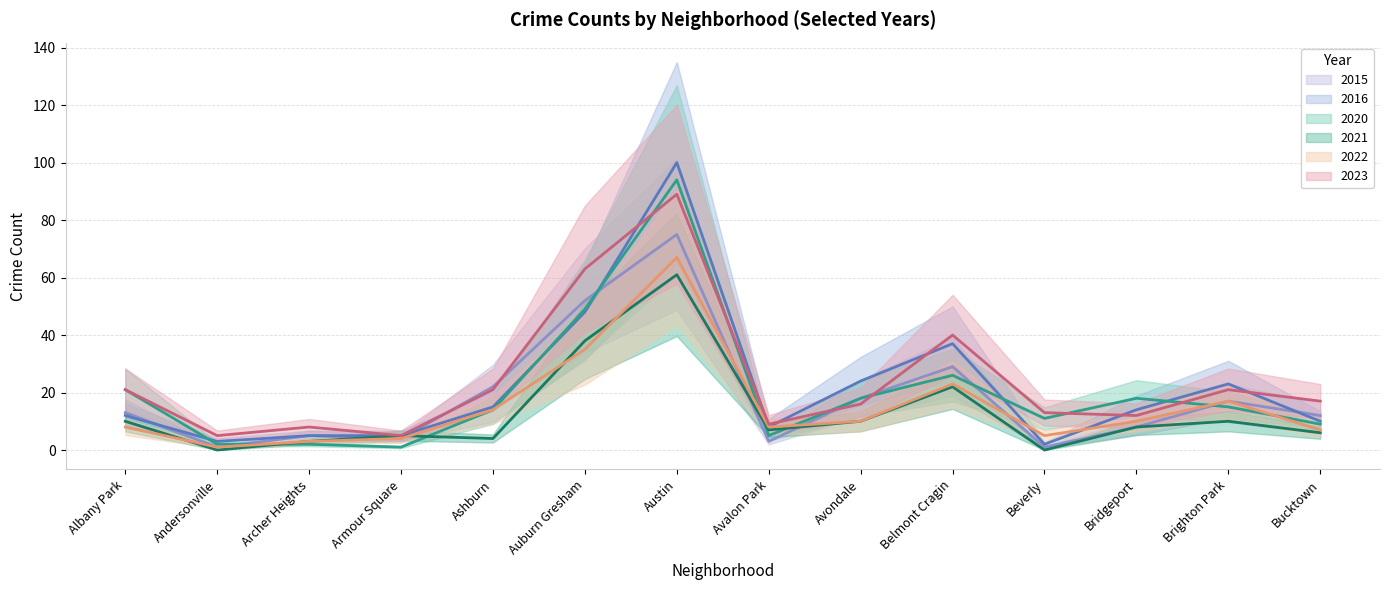

What is the label of the 3rd point from the right?

Bridgeport